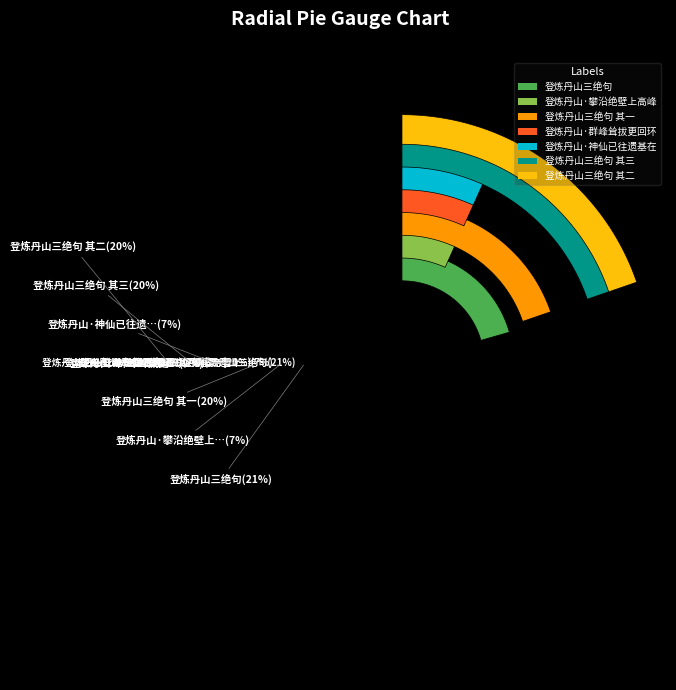

Count the number of slices in the pie.

7